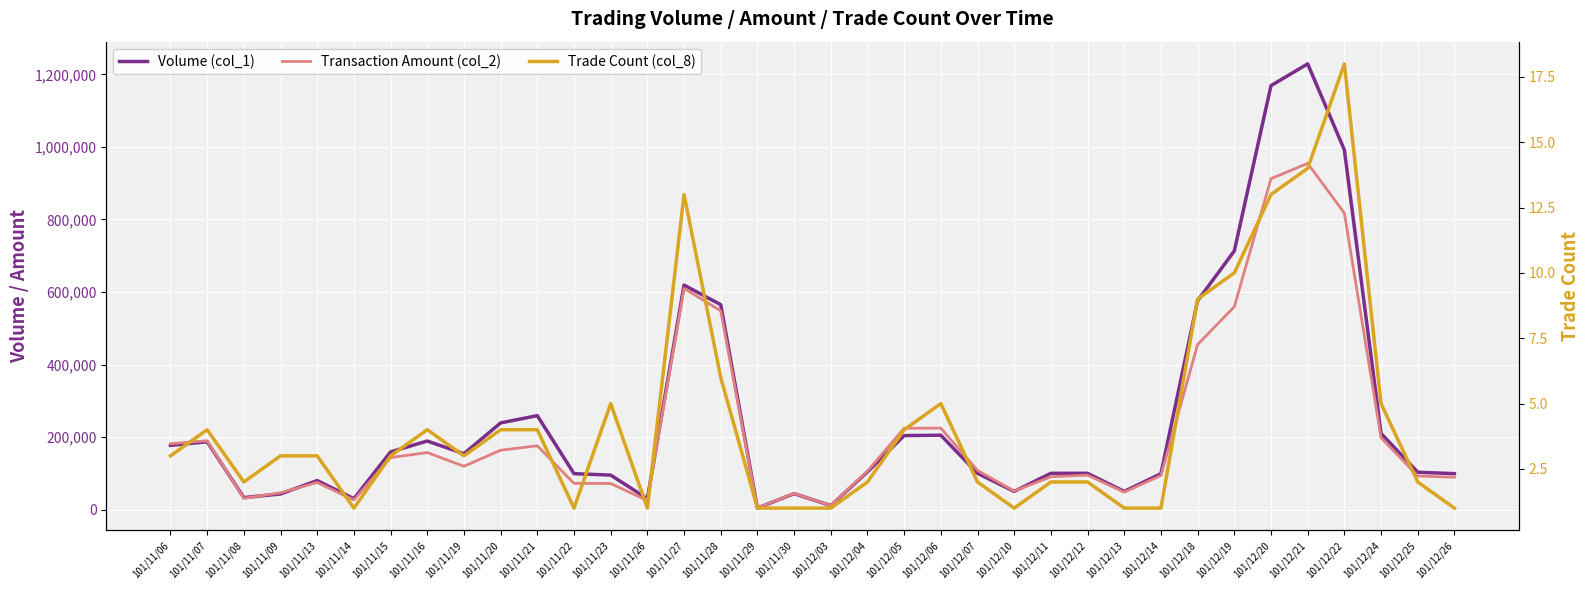

What is the label of the 5th point from the left?

101/11/13